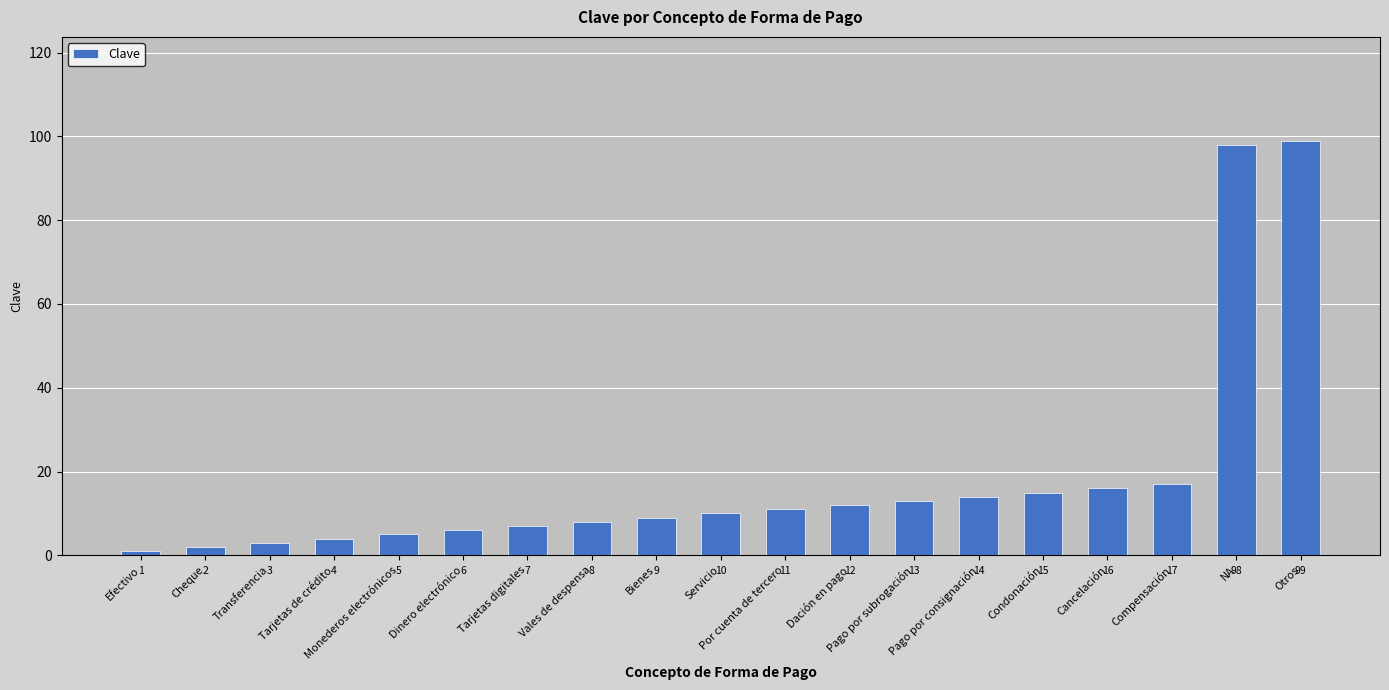

Does the chart contain any negative values?

No